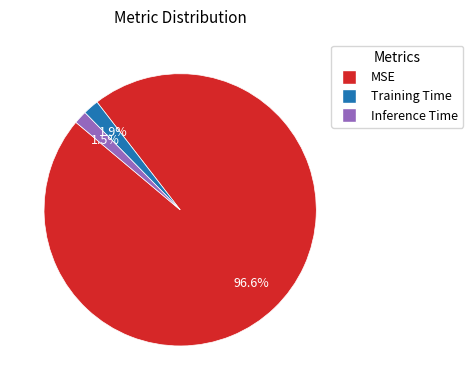

Which has a higher value, MSE or Inference Time?

MSE